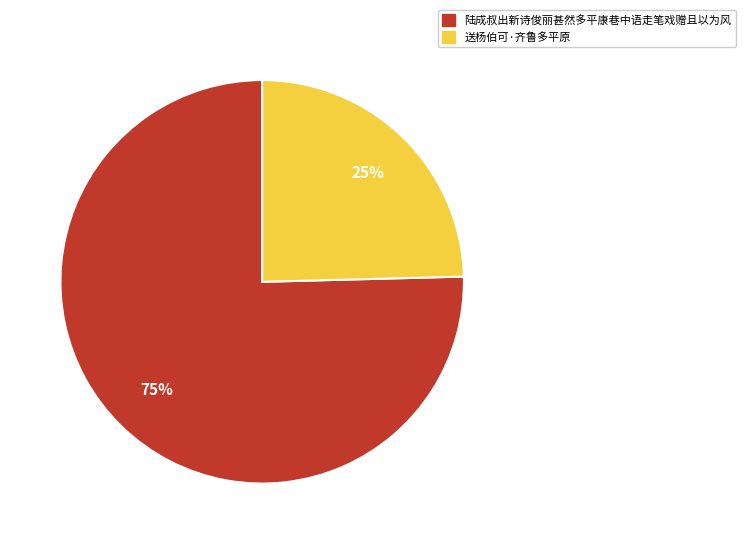

Rank the categories by value from highest to lowest.

陆成叔出新诗俊丽甚然多平康巷中语走笔戏赠且以为风, 送杨伯可·齐鲁多平原